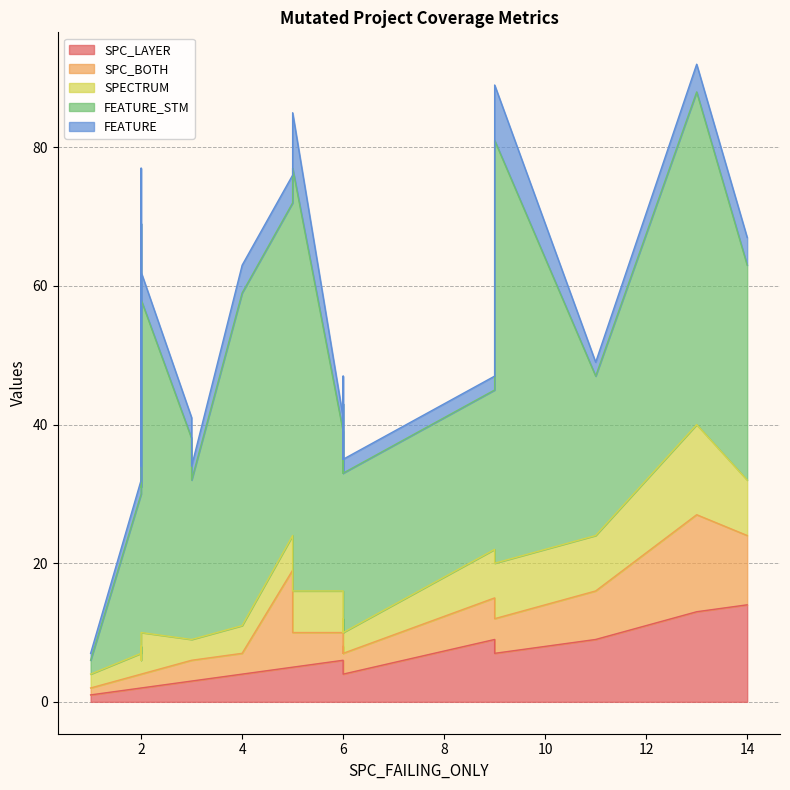

At 5, list the series in order from smallest to largest.

SPC_LAYER, SPC_BOTH, SPECTRUM, FEATURE, FEATURE_STM